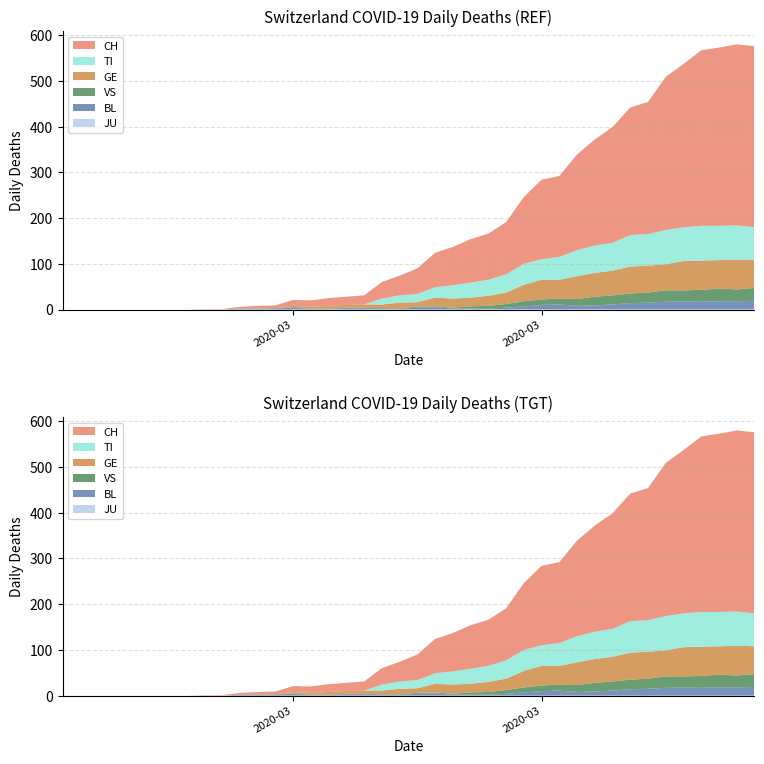

Reading left to right, extract all data points from this chart.

JU: 2020-02-25=0	2020-02-26=0	2020-02-27=0	2020-02-28=0	2020-02-29=0	2020-03-01=0	2020-03-02=0	2020-03-03=0	2020-03-04=0	2020-03-05=0	2020-03-06=0	2020-03-07=0	2020-03-08=0	2020-03-09=0	2020-03-10=0	2020-03-11=0	2020-03-12=0	2020-03-13=0	2020-03-14=0	2020-03-15=0	2020-03-16=0	2020-03-17=0	2020-03-18=0	2020-03-19=0	2020-03-20=0	2020-03-21=0	2020-03-22=0	2020-03-23=0	2020-03-24=0	2020-03-25=0	2020-03-26=0	2020-03-27=0	2020-03-28=0	2020-03-29=0	2020-03-30=0	2020-03-31=0	2020-04-01=0	2020-04-02=0	2020-04-03=0	2020-04-04=0
BL: 2020-02-25=0	2020-02-26=0	2020-02-27=0	2020-02-28=0	2020-02-29=0	2020-03-01=0	2020-03-02=0	2020-03-03=0	2020-03-04=0	2020-03-05=0	2020-03-06=2	2020-03-07=2	2020-03-08=2	2020-03-09=4	2020-03-10=1	2020-03-11=1	2020-03-12=3	2020-03-13=3	2020-03-14=2	2020-03-15=2	2020-03-16=4	2020-03-17=5	2020-03-18=2	2020-03-19=2	2020-03-20=2	2020-03-21=4	2020-03-22=7	2020-03-23=10	2020-03-24=11	2020-03-25=8	2020-03-26=9	2020-03-27=11	2020-03-28=14	2020-03-29=15	2020-03-30=17	2020-03-31=18	2020-04-01=17	2020-04-02=18	2020-04-03=18	2020-04-04=19
VS: 2020-02-25=0	2020-02-26=0	2020-02-27=0	2020-02-28=0	2020-02-29=0	2020-03-01=0	2020-03-02=0	2020-03-03=0	2020-03-04=0	2020-03-05=0	2020-03-06=0	2020-03-07=0	2020-03-08=1	2020-03-09=1	2020-03-10=1	2020-03-11=1	2020-03-12=1	2020-03-13=1	2020-03-14=1	2020-03-15=1	2020-03-16=2	2020-03-17=2	2020-03-18=2	2020-03-19=5	2020-03-20=6	2020-03-21=8	2020-03-22=11	2020-03-23=12	2020-03-24=13	2020-03-25=15	2020-03-26=19	2020-03-27=20	2020-03-28=21	2020-03-29=22	2020-03-30=25	2020-03-31=24	2020-04-01=26	2020-04-02=28	2020-04-03=26	2020-04-04=28
GE: 2020-02-25=0	2020-02-26=0	2020-02-27=0	2020-02-28=0	2020-02-29=0	2020-03-01=0	2020-03-02=0	2020-03-03=0	2020-03-04=0	2020-03-05=0	2020-03-06=0	2020-03-07=0	2020-03-08=0	2020-03-09=3	2020-03-10=4	2020-03-11=6	2020-03-12=6	2020-03-13=7	2020-03-14=8	2020-03-15=12	2020-03-16=10	2020-03-17=19	2020-03-18=20	2020-03-19=19	2020-03-20=22	2020-03-21=25	2020-03-22=36	2020-03-23=43	2020-03-24=41	2020-03-25=50	2020-03-26=52	2020-03-27=54	2020-03-28=59	2020-03-29=59	2020-03-30=57	2020-03-31=64	2020-04-01=64	2020-04-02=62	2020-04-03=65	2020-04-04=61
TI: 2020-02-25=0	2020-02-26=0	2020-02-27=0	2020-02-28=0	2020-02-29=0	2020-03-01=0	2020-03-02=0	2020-03-03=0	2020-03-04=0	2020-03-05=0	2020-03-06=0	2020-03-07=0	2020-03-08=0	2020-03-09=0	2020-03-10=0	2020-03-11=0	2020-03-12=0	2020-03-13=0	2020-03-14=13	2020-03-15=16	2020-03-16=18	2020-03-17=23	2020-03-18=29	2020-03-19=33	2020-03-20=35	2020-03-21=40	2020-03-22=46	2020-03-23=45	2020-03-24=50	2020-03-25=57	2020-03-26=60	2020-03-27=61	2020-03-28=69	2020-03-29=69	2020-03-30=75	2020-03-31=74	2020-04-01=76	2020-04-02=75	2020-04-03=75	2020-04-04=72
CH: 2020-02-25=0	2020-02-26=0	2020-02-27=0	2020-02-28=0	2020-02-29=0	2020-03-01=0	2020-03-02=0	2020-03-03=0	2020-03-04=1	2020-03-05=1	2020-03-06=4	2020-03-07=6	2020-03-08=6	2020-03-09=13	2020-03-10=14	2020-03-11=17	2020-03-12=18	2020-03-13=20	2020-03-14=36	2020-03-15=43	2020-03-16=56	2020-03-17=75	2020-03-18=84	2020-03-19=95	2020-03-20=101	2020-03-21=114	2020-03-22=146	2020-03-23=174	2020-03-24=177	2020-03-25=209	2020-03-26=232	2020-03-27=253	2020-03-28=279	2020-03-29=289	2020-03-30=335	2020-03-31=357	2020-04-01=384	2020-04-02=390	2020-04-03=396	2020-04-04=396